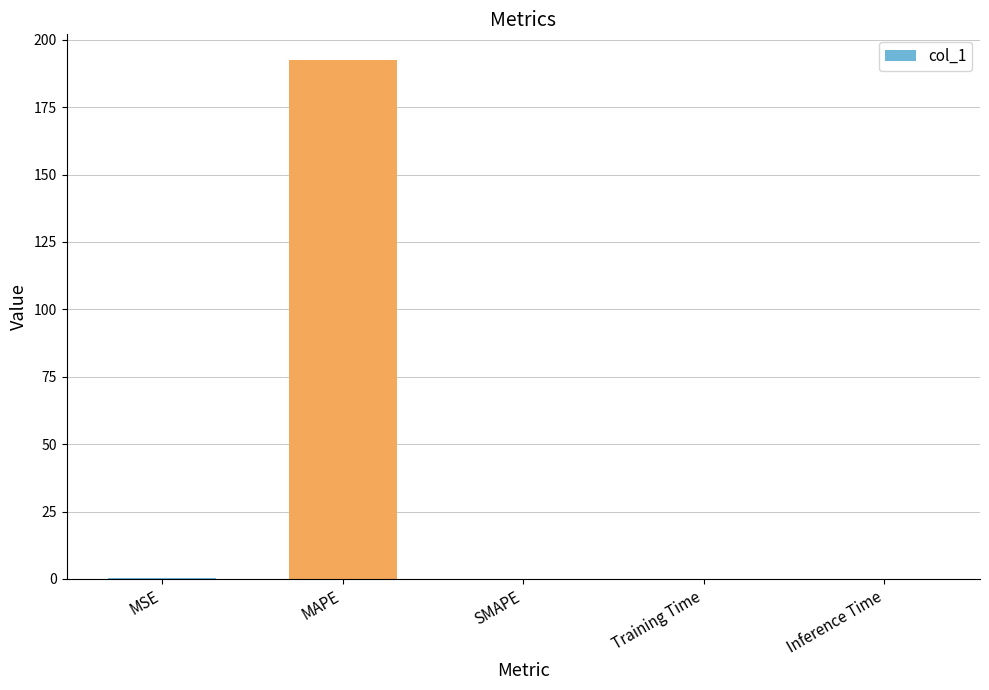

Between MAPE and Training Time, which is larger?

MAPE